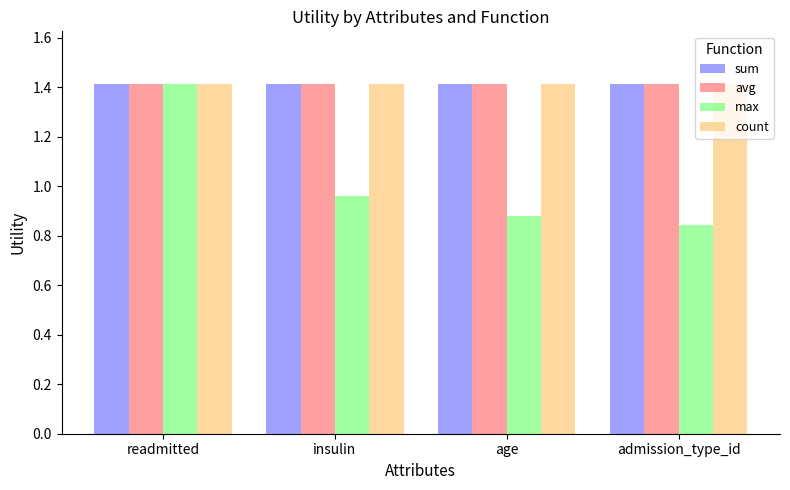

What is the greatest value displayed?

1.4